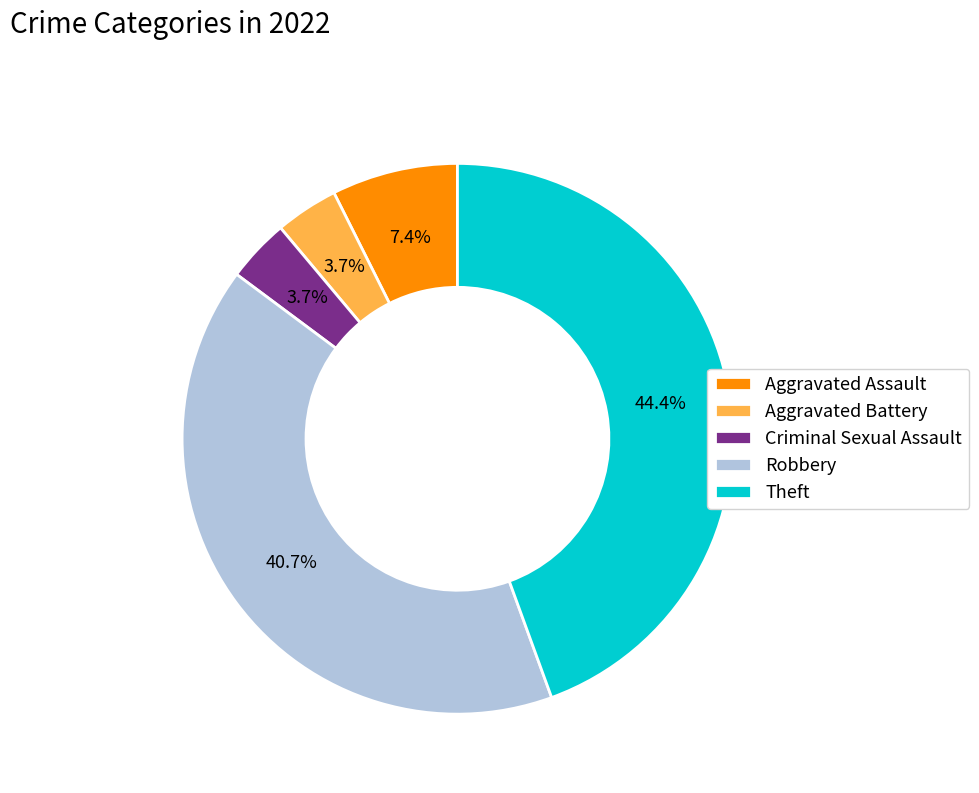

Which slice is the largest?

Theft